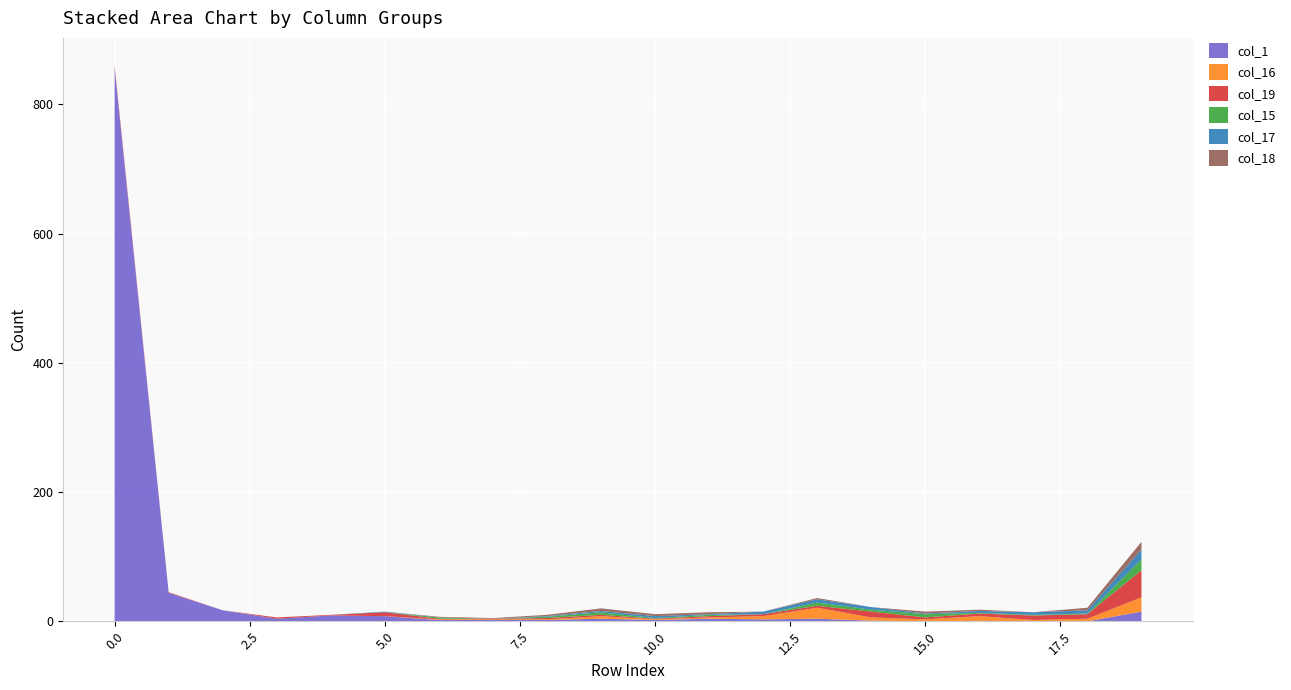

Reading left to right, what are all the values shown in this chart?

col_1: 0=856	1=44	2=17	3=4	4=9	5=8	6=2	7=2	8=2	9=4	10=2	11=4	12=3	13=4	14=1	15=0	16=0	17=0	18=0	19=15
col_16: 0=0	1=0	2=0	3=0	4=0	5=0	6=1	7=1	8=1	9=4	10=1	11=2	12=5	13=17	14=5	15=3	16=8	17=2	18=4	19=22
col_19: 0=4	1=1	2=0	3=2	4=1	5=6	6=1	7=1	8=2	9=2	10=1	11=2	12=3	13=3	14=9	15=3	16=4	17=7	18=7	19=42
col_15: 0=0	1=0	2=0	3=0	4=0	5=0	6=2	7=0	8=2	9=4	10=1	11=2	12=0	13=5	14=3	15=5	16=1	17=1	18=1	19=17
col_17: 0=0	1=0	2=0	3=0	4=0	5=1	6=0	7=0	8=1	9=2	10=3	11=1	12=4	13=5	14=4	15=1	16=3	17=4	18=5	19=15
col_18: 0=0	1=0	2=0	3=0	4=0	5=0	6=1	7=1	8=2	9=4	10=3	11=3	12=0	13=2	14=0	15=3	16=2	17=0	18=4	19=12